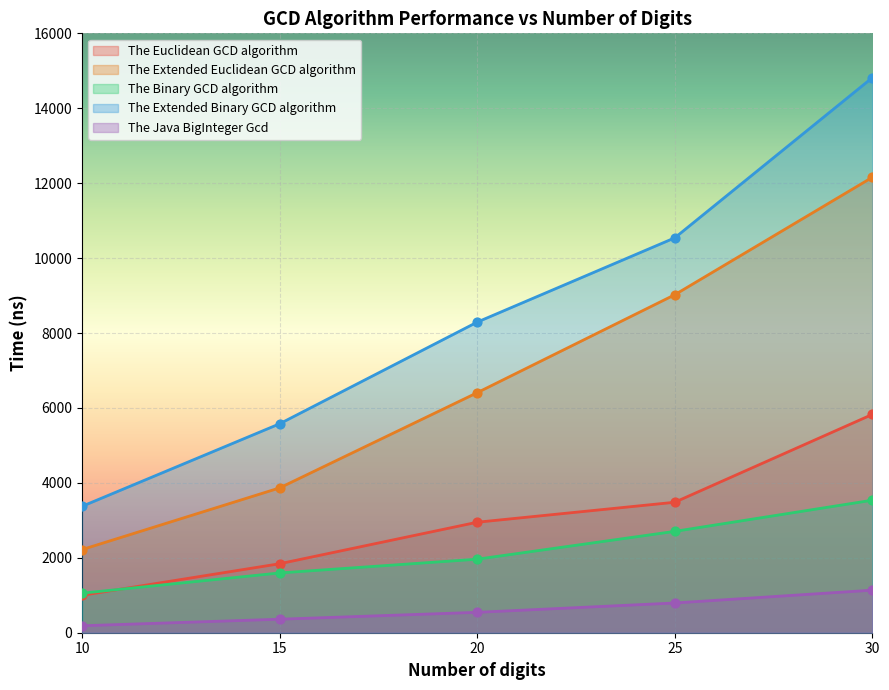

At which category is the sum across all series the highest?

30